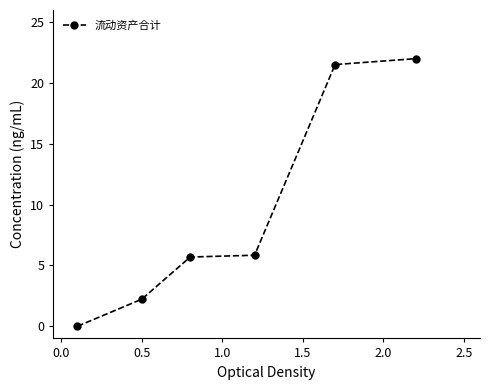

What is the greatest value displayed?

22.0